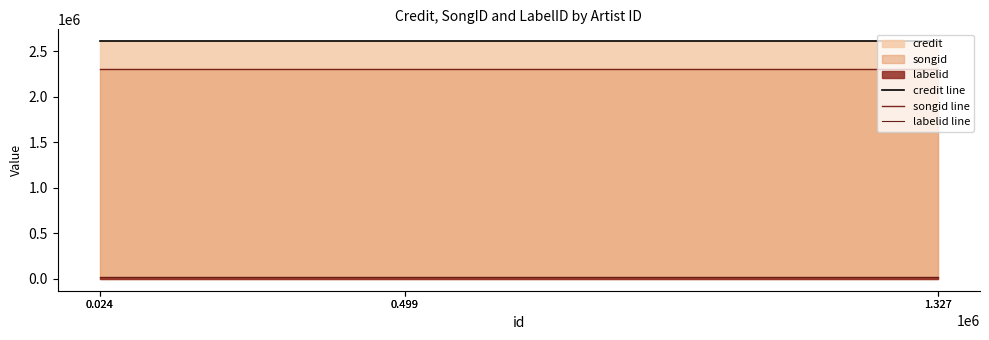

True or false: songid line has more than 2 interior local peaks.

False